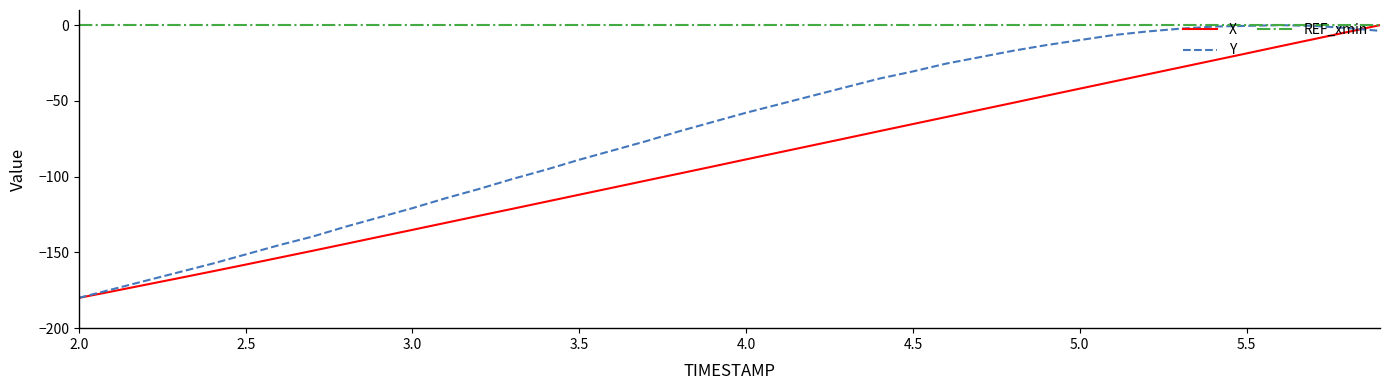

What is the lowest value of the X series?

-180.0